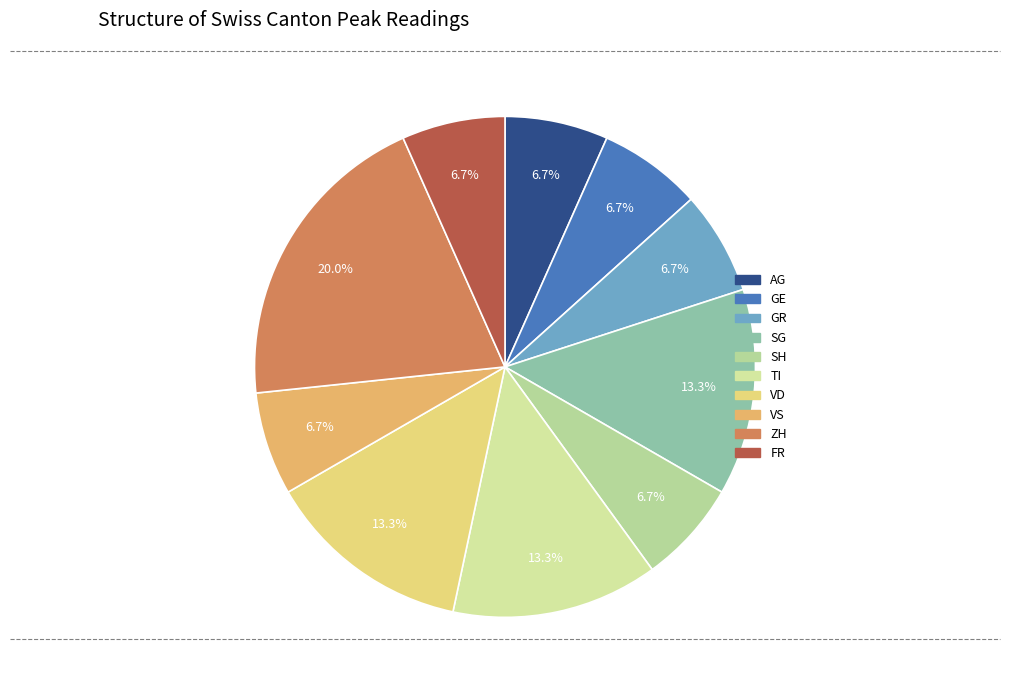

What portion of the pie excludes SG?

86.7%